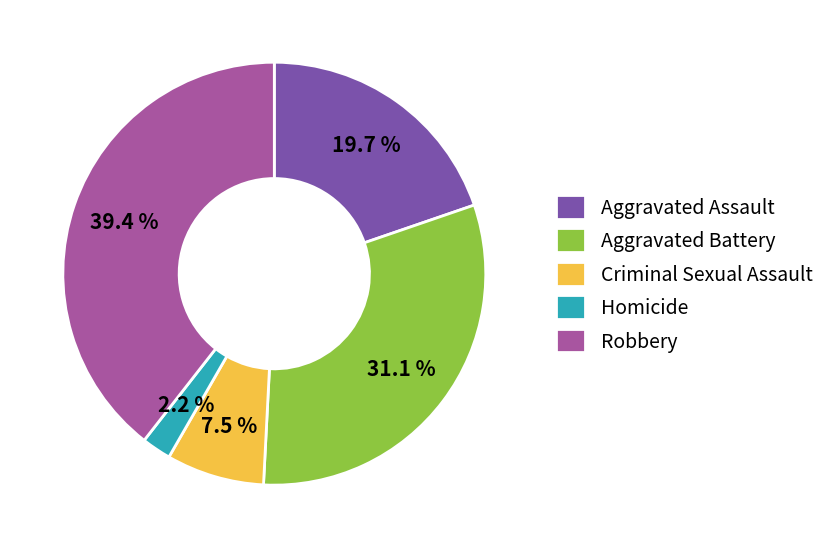

Which category has the biggest portion of the pie?

Robbery